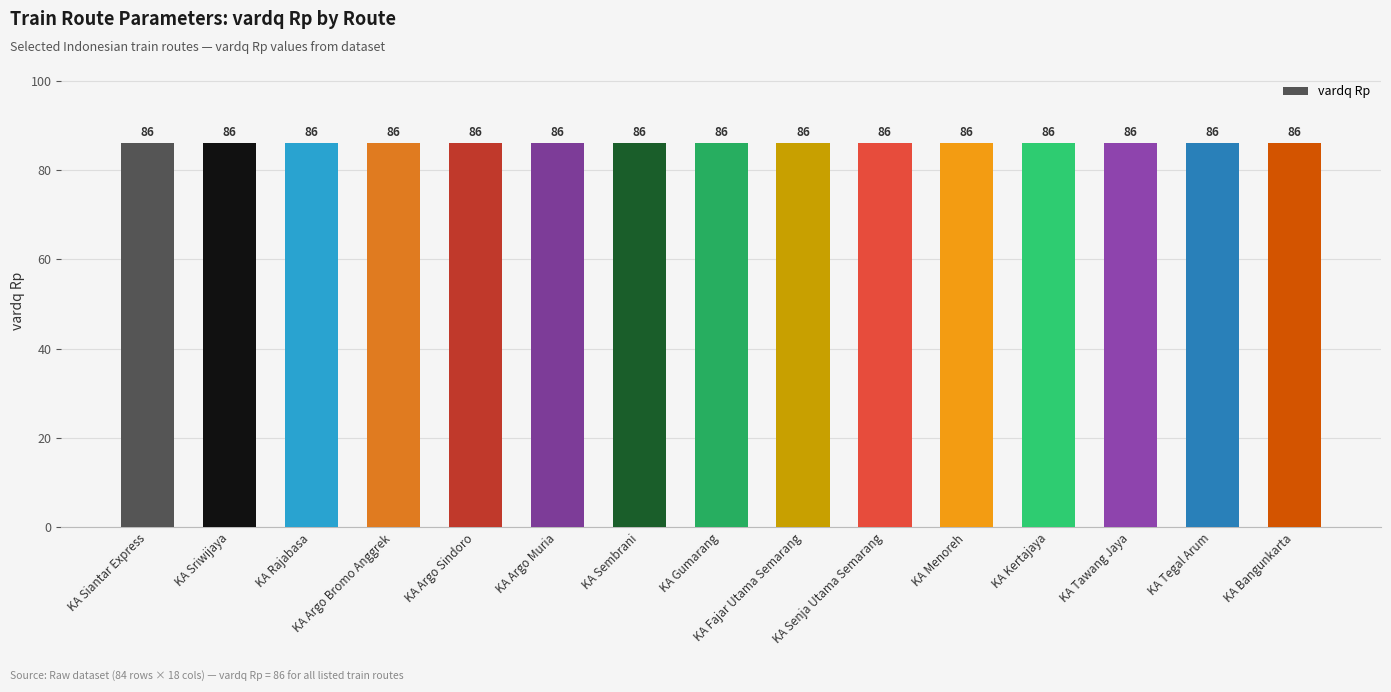

Which category has the highest value across all series?

KA Siantar Express